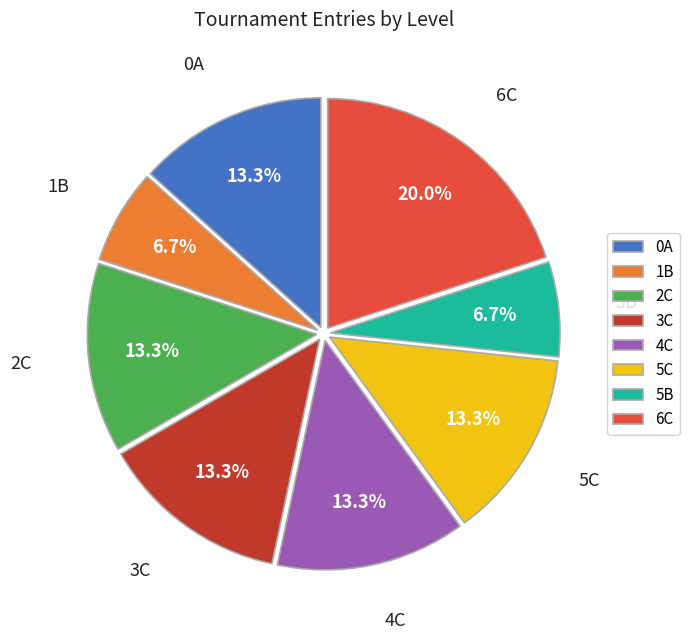

True or false: 0A accounts for 26% of the total.

False